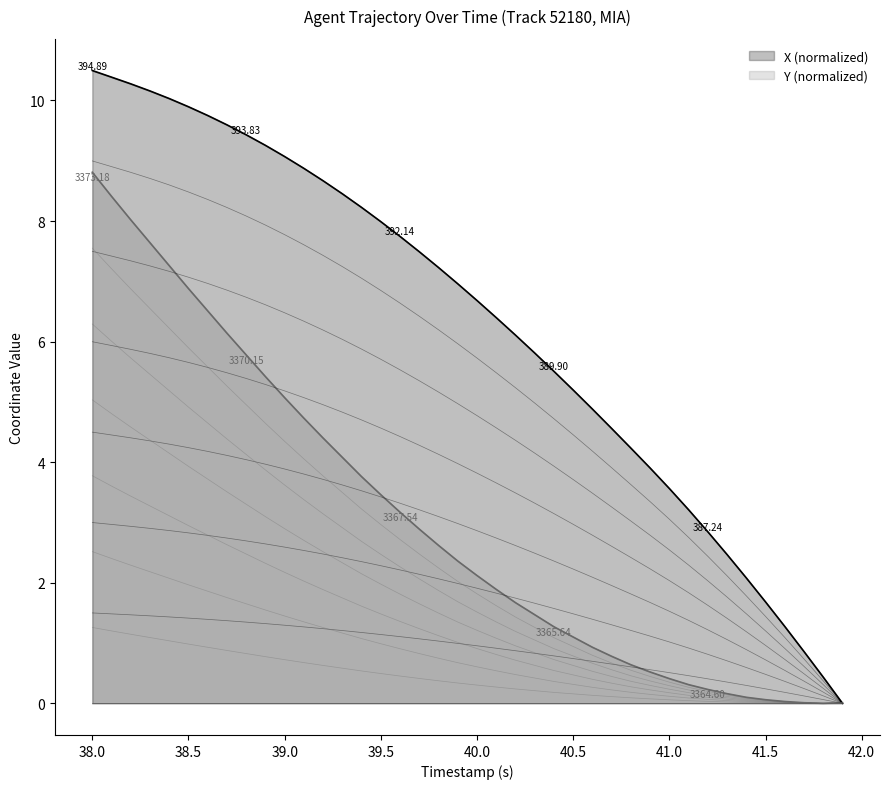

How many data points does each series have?

40